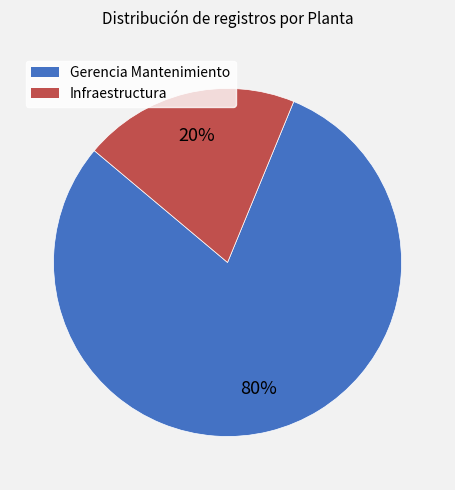

To the nearest percent, what percentage of the pie is Infraestructura?

20%